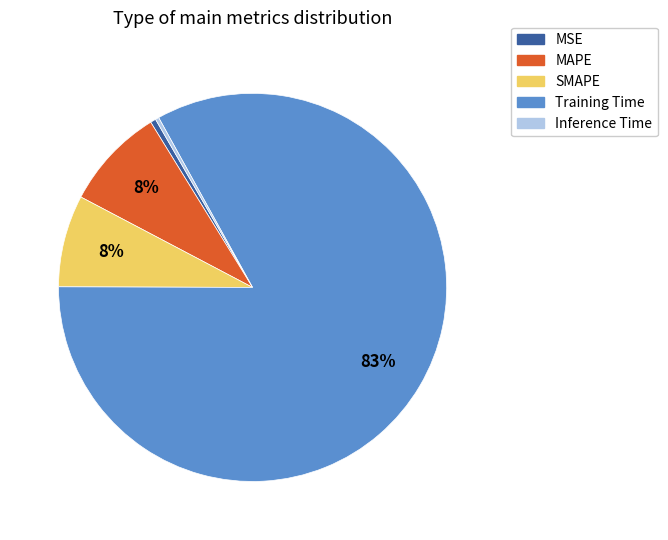

Approximately how many times larger is the value at SMAPE compared to Training Time?

0.1